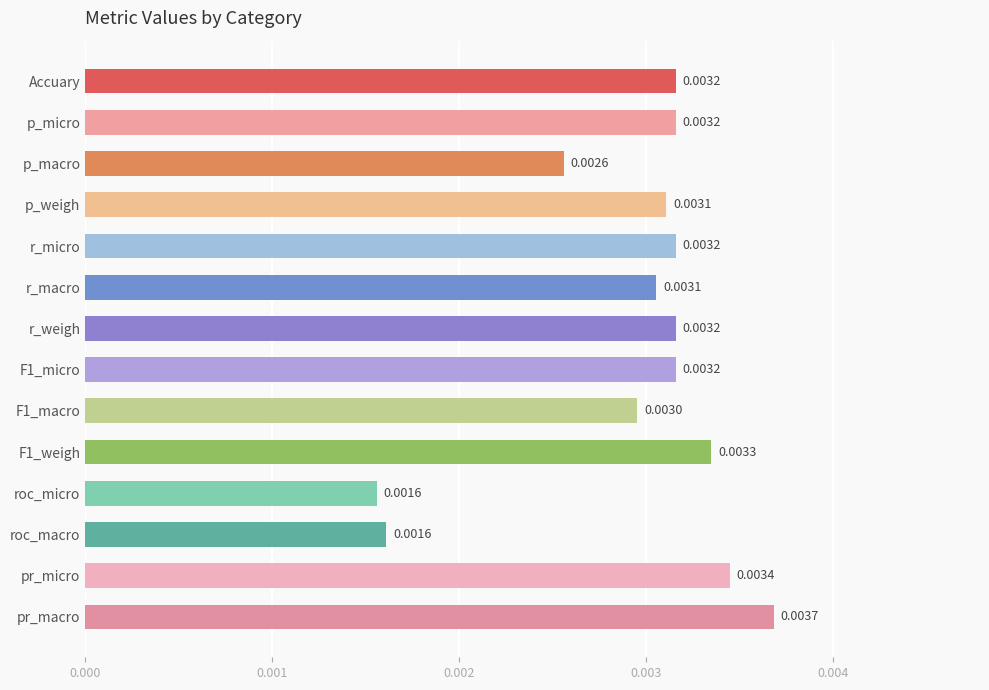

Which category has the highest value across all series?

pr_macro